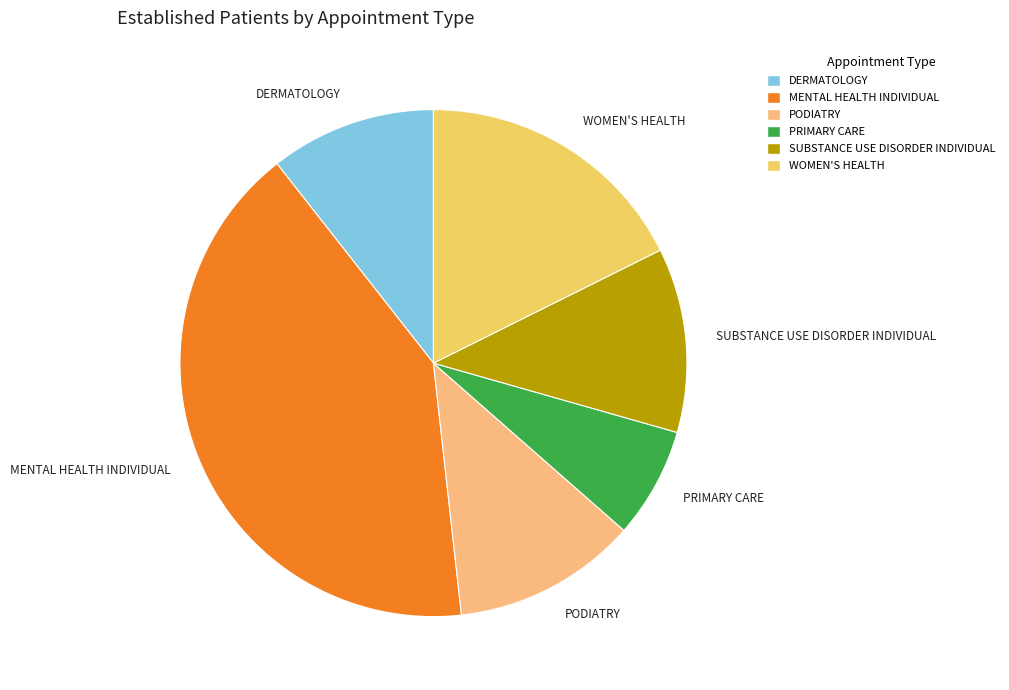

Is the sum of PRIMARY CARE and PODIATRY greater than half?

No